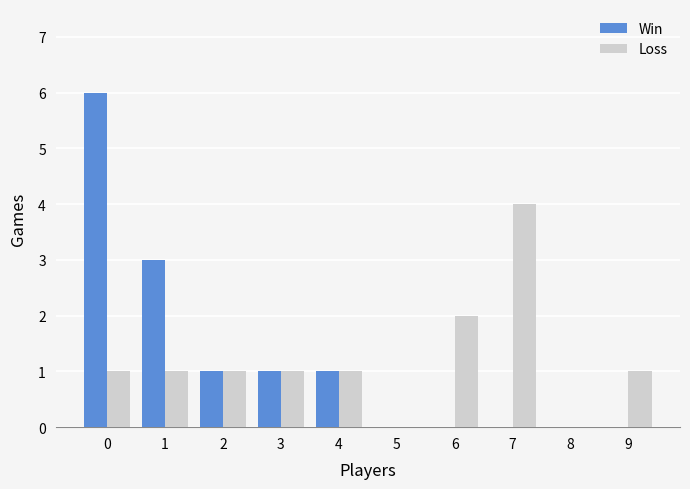

What are all the series names shown in the legend?

Win, Loss